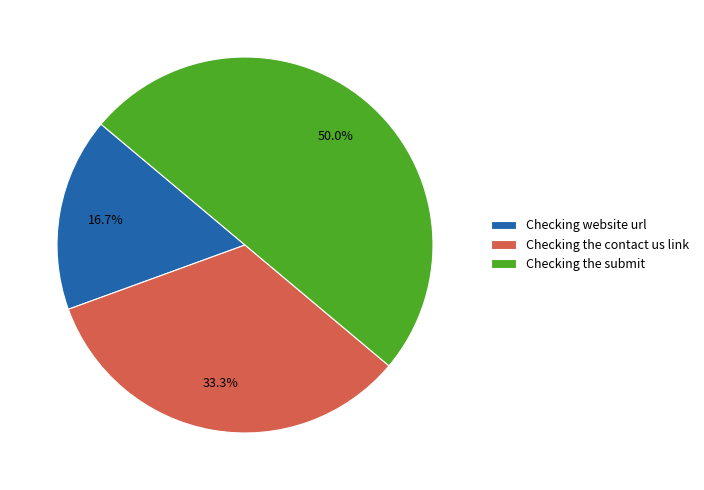

Rank the categories by value from highest to lowest.

Checking the submit, Checking the contact us link, Checking website url